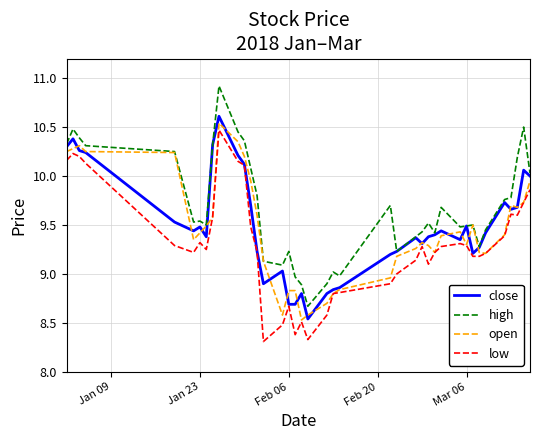

What is the highest value of the high series?

10.9